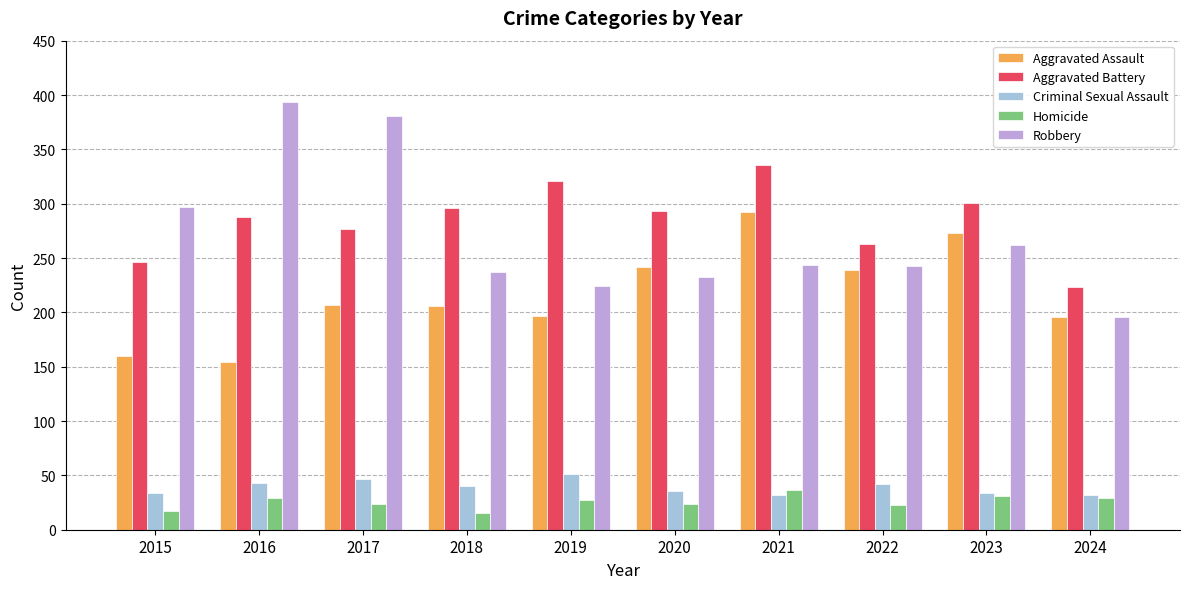

What is the difference between the Aggravated Assault values at 2019 and 2020?

45